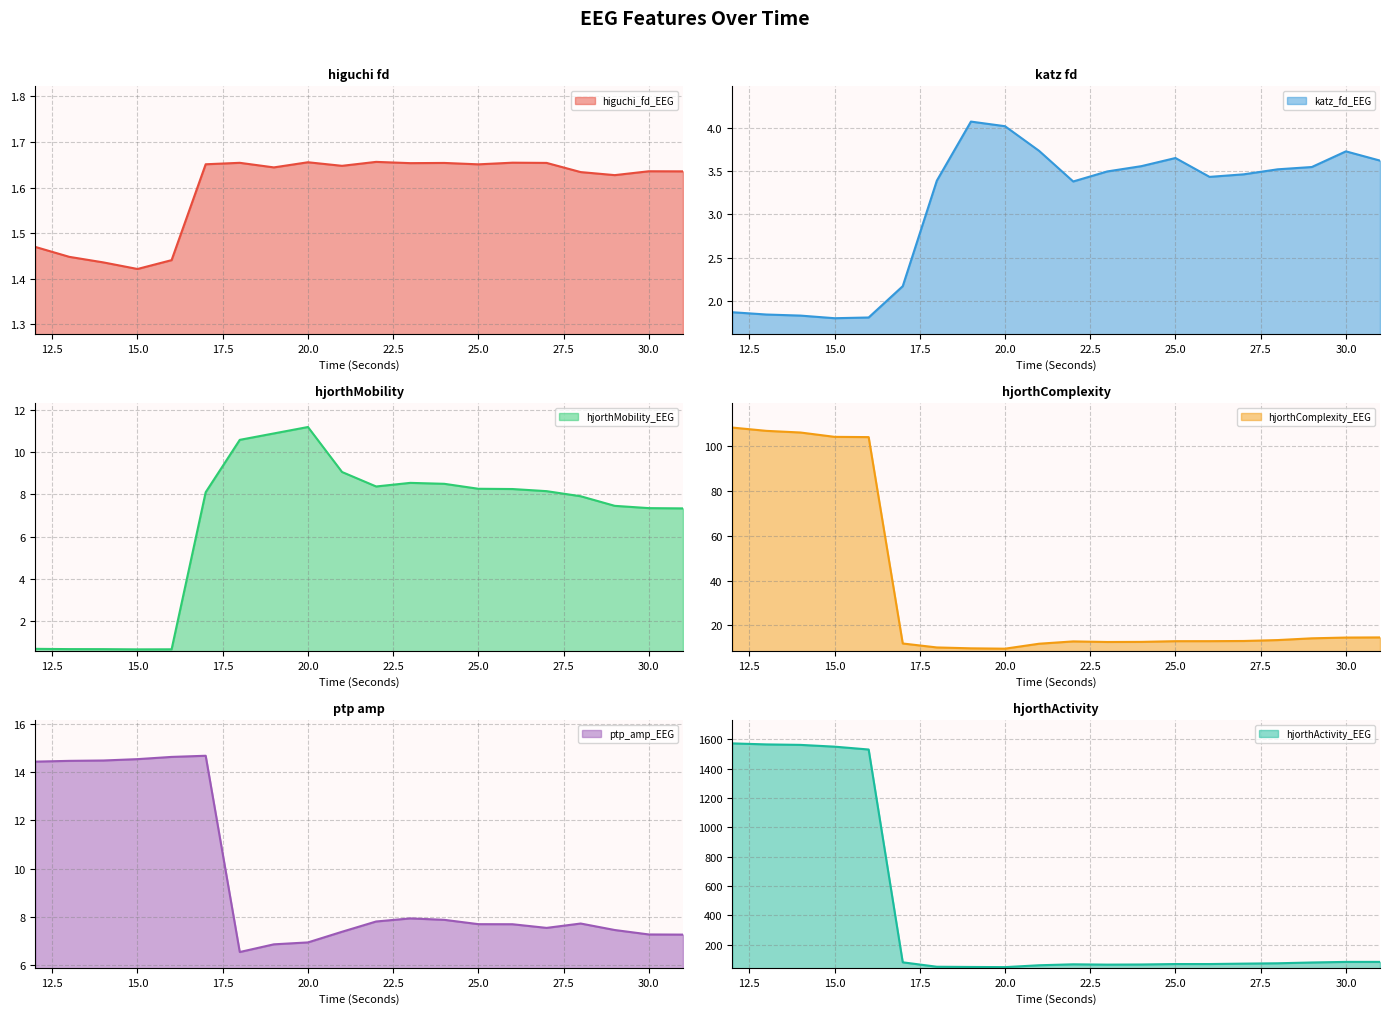

Between 22 and 29, which series saw the biggest shift?

hjorthActivity_EEG